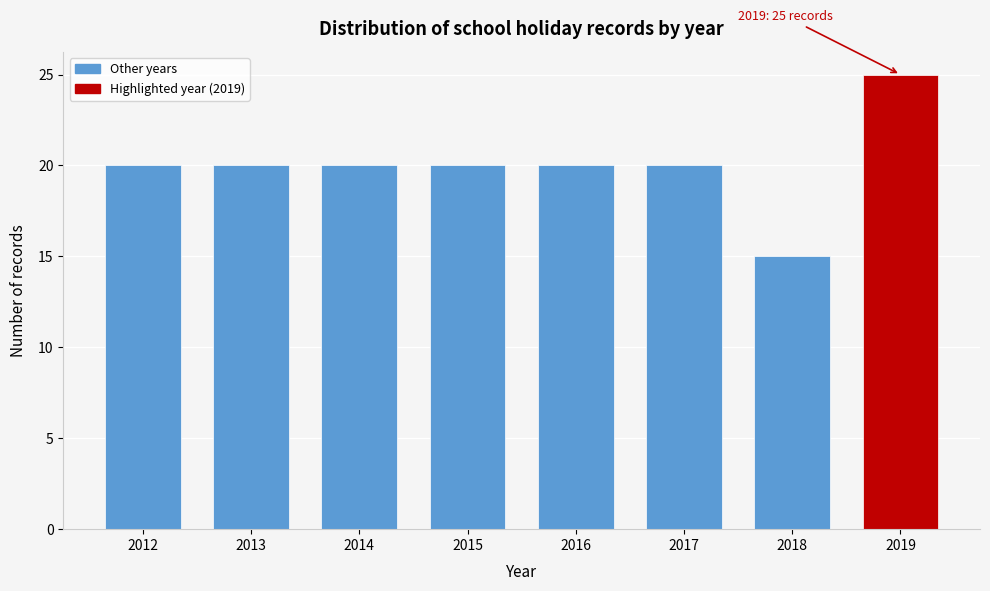

Reading left to right, extract all data points from this chart.

2012=20	2013=20	2014=20	2015=20	2016=20	2017=20	2018=15	2019=25